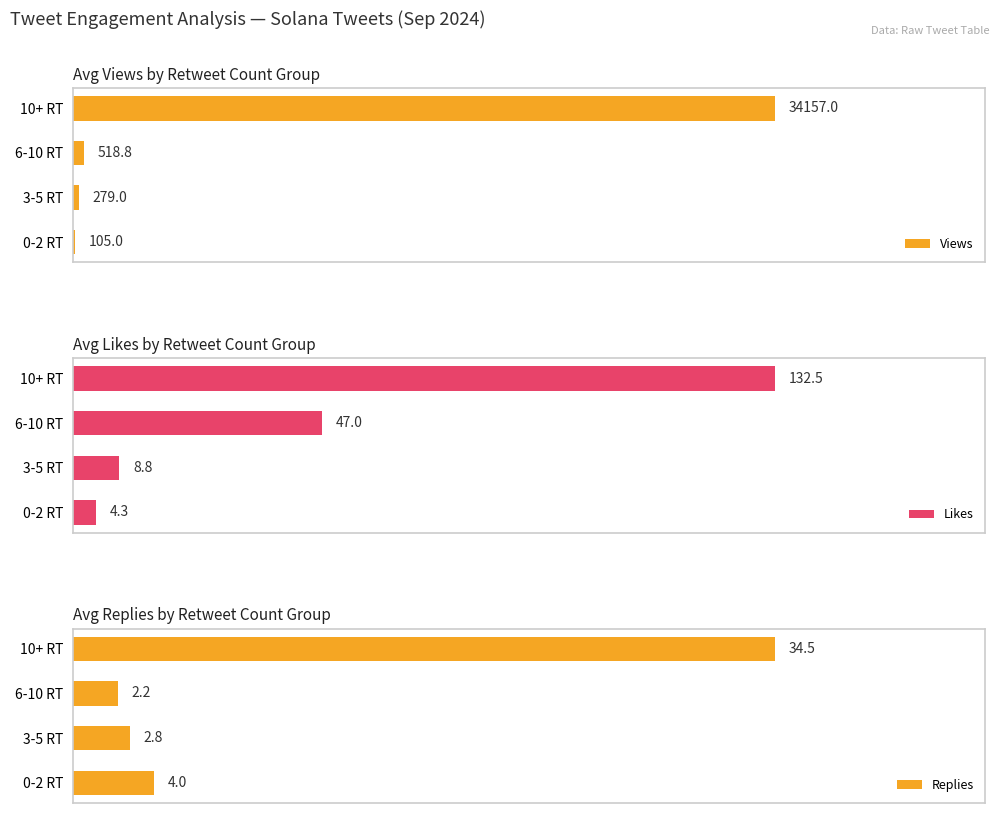

At which label is Views closest to 17131?

6-10 RT